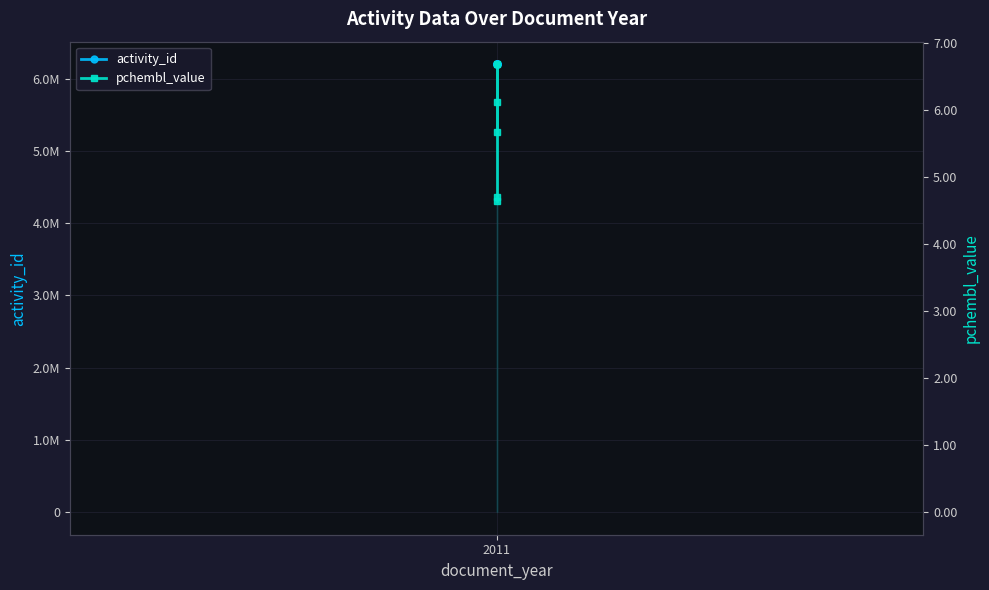

True or false: activity_id and pchembl_value cross at least once.

False